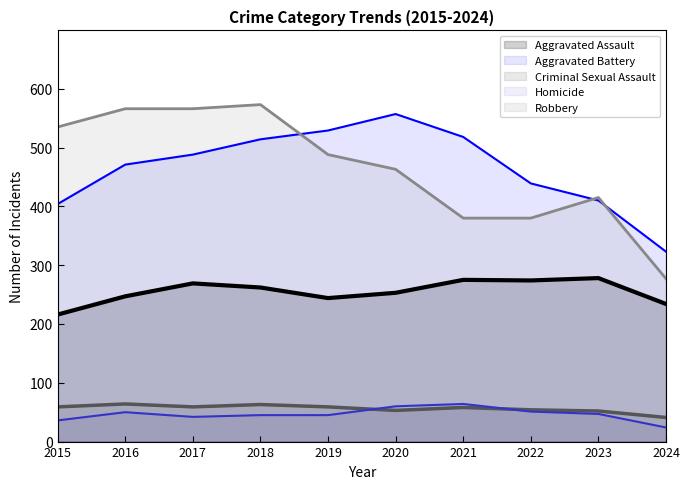

List the series in order of their peak value, highest first.

Robbery, Aggravated Battery, Aggravated Assault, Criminal Sexual Assault, Homicide